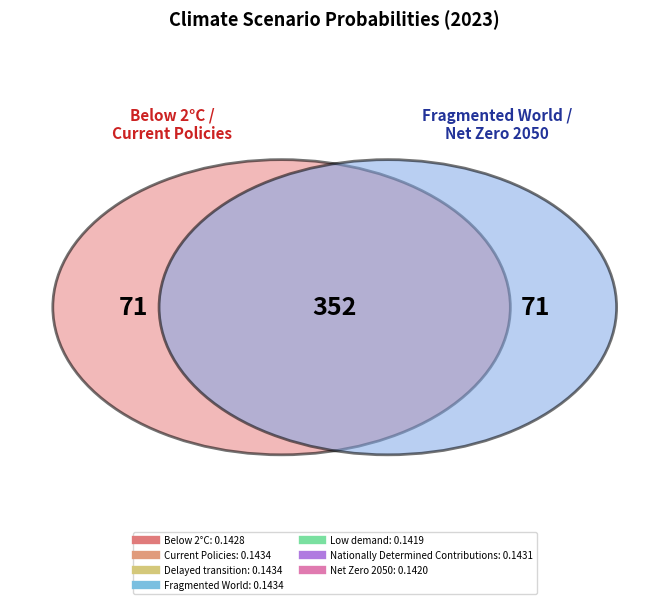

Rank the categories by value from lowest to highest.

Low demand, Net Zero 2050, Below 2°C, Nationally Determined Contributions, Current Policies, Delayed transition, Fragmented World